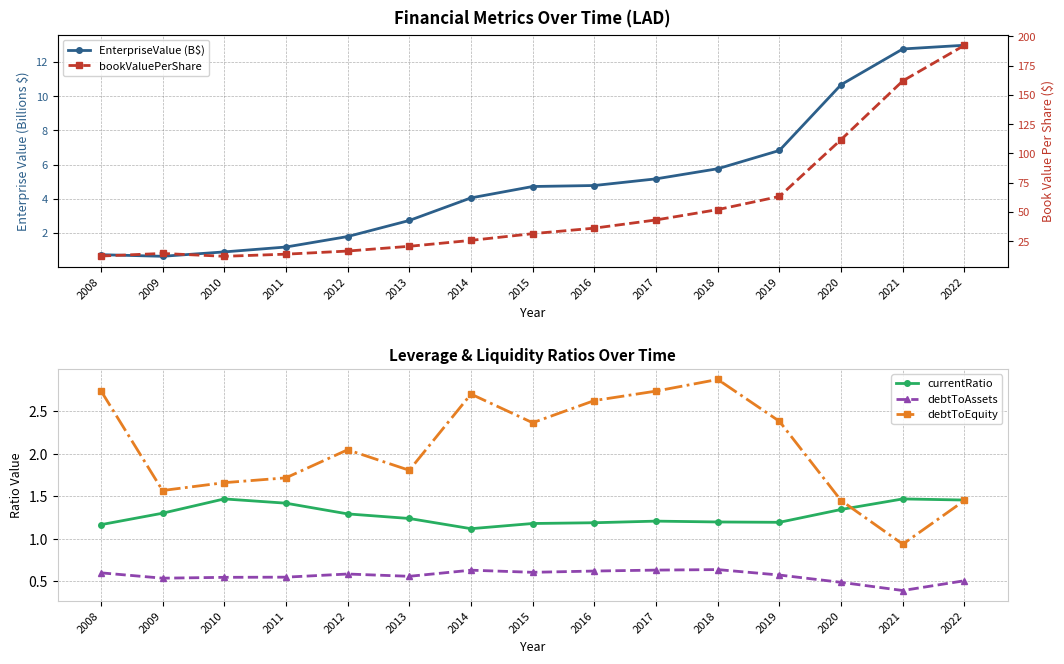

What is the difference between the maximum and minimum values in the debtToAssets series?

0.2